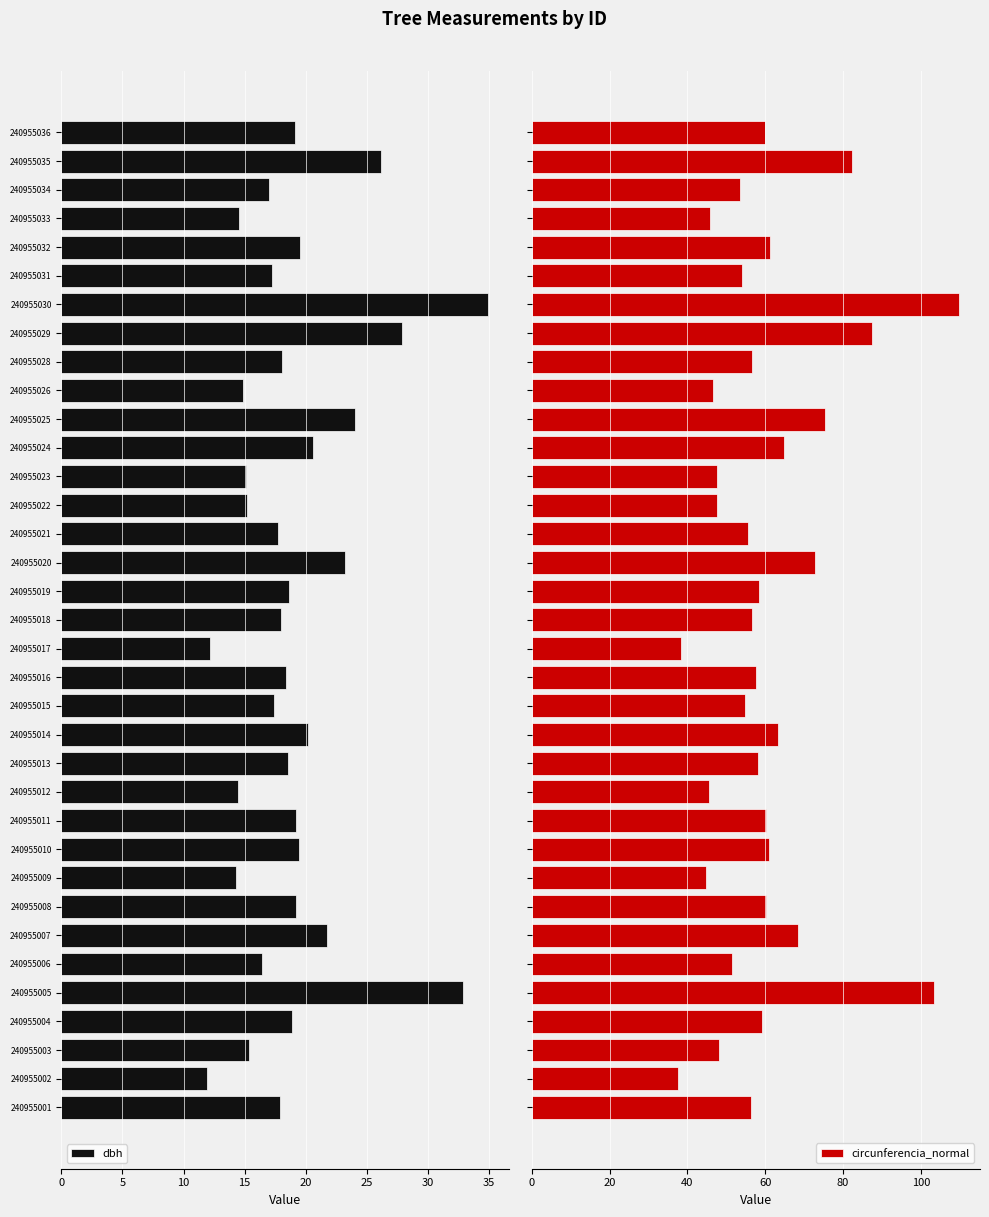

True or false: dbh has a value of 21.8 at 240955007.

True